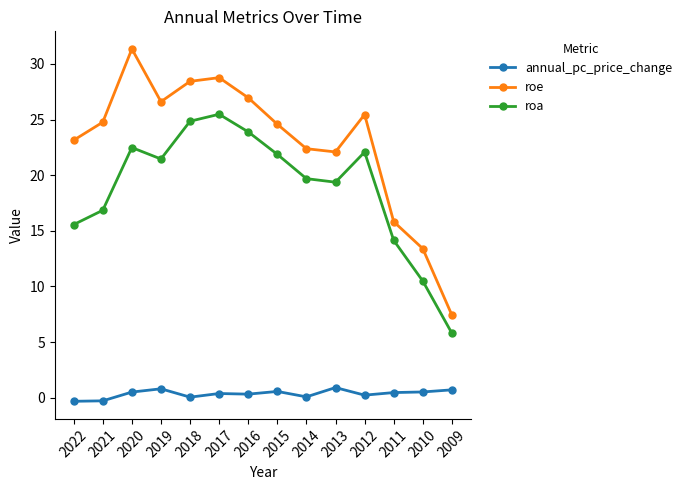

What is the approximate value of roe at 2010?

13.4